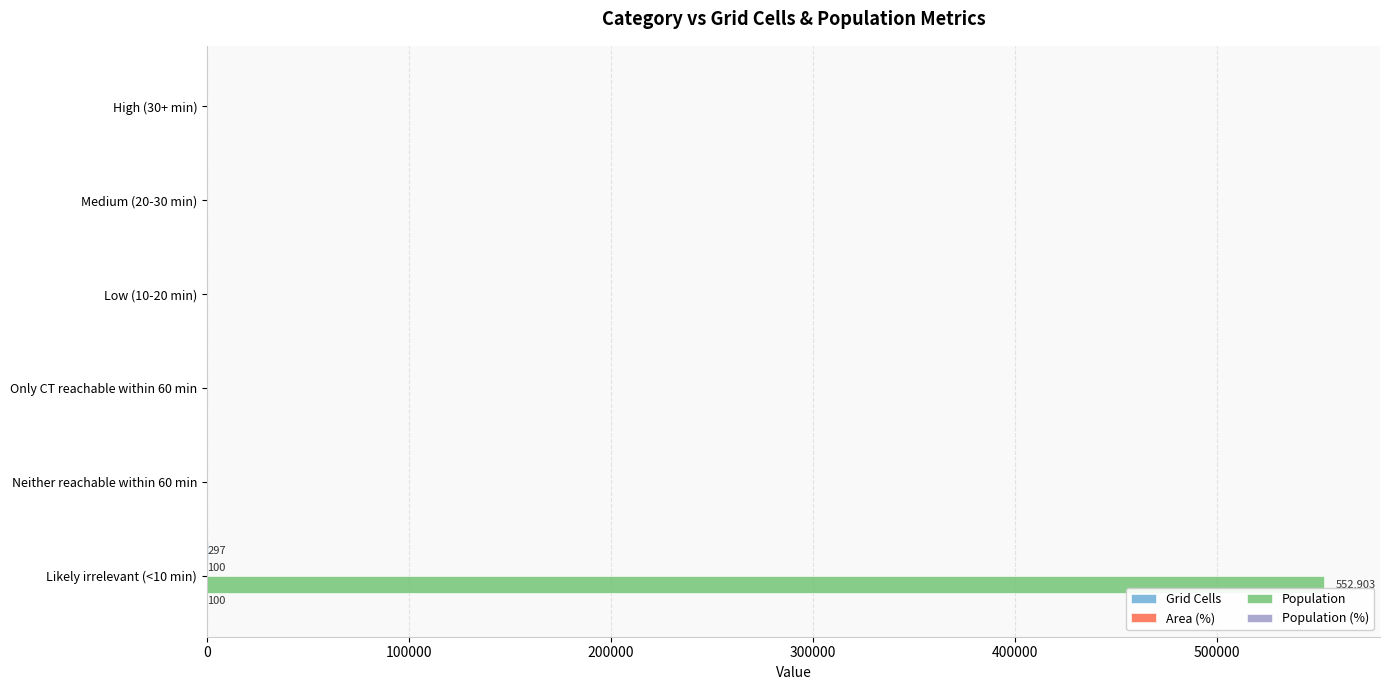

Which series has the largest total across all categories?

Population